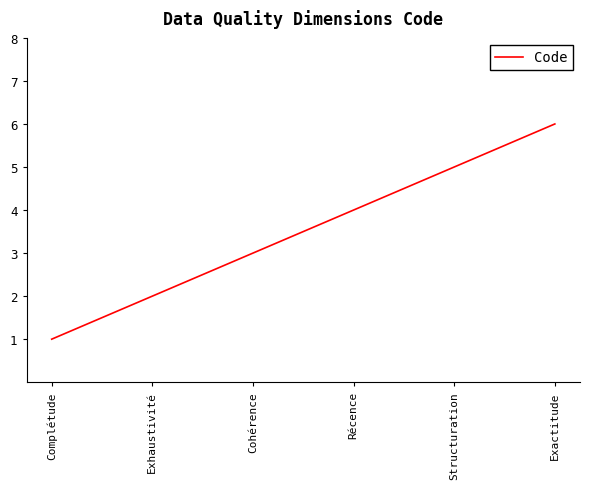

Count the number of data series in this chart.

1